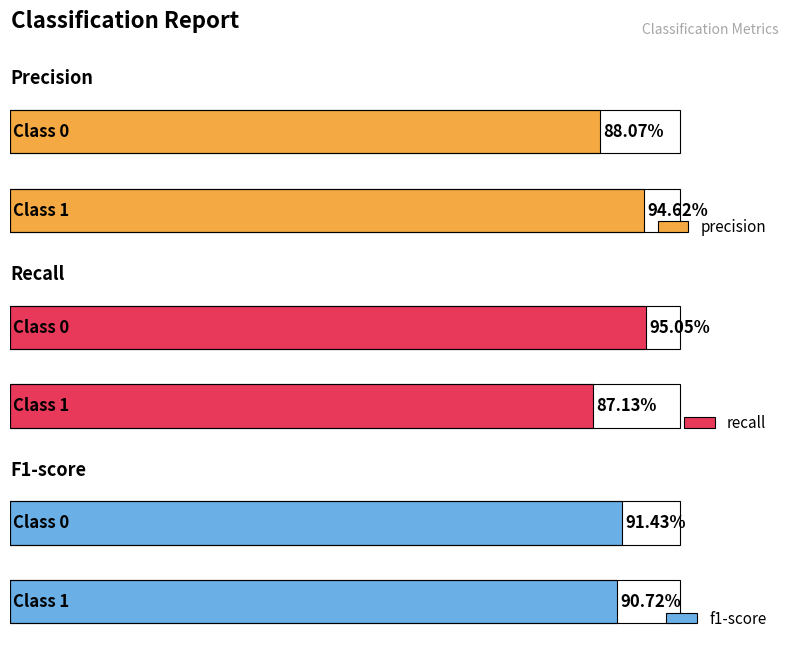

Is it true that precision equals 0.9 at 0?

True